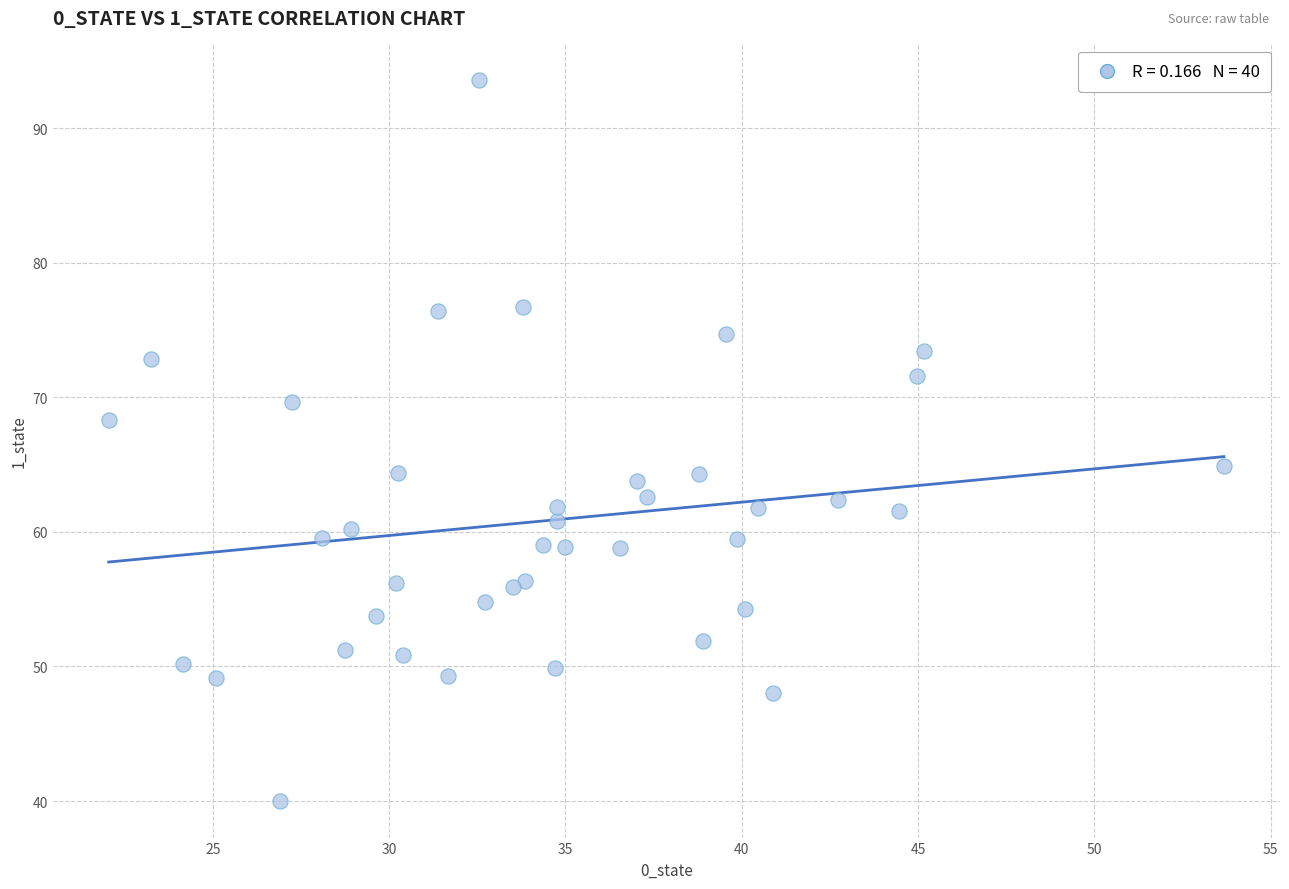

What is the range of X values (max minus min)?

31.6